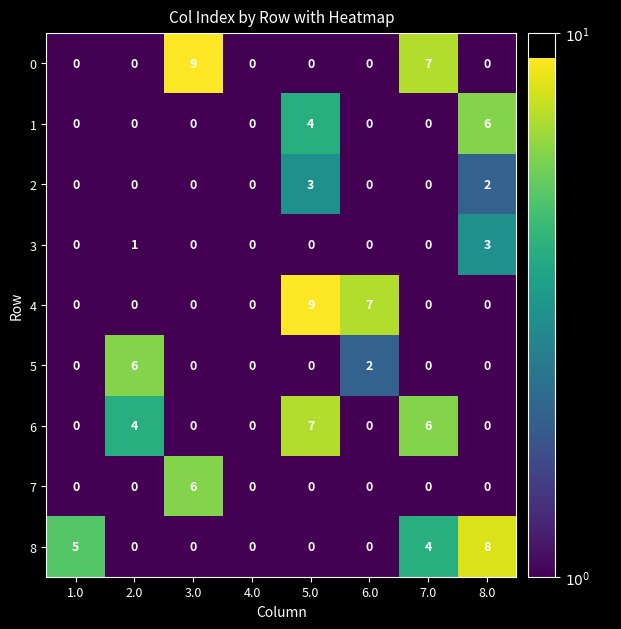

Which series changed the most between 4.0 and 5.0?

4